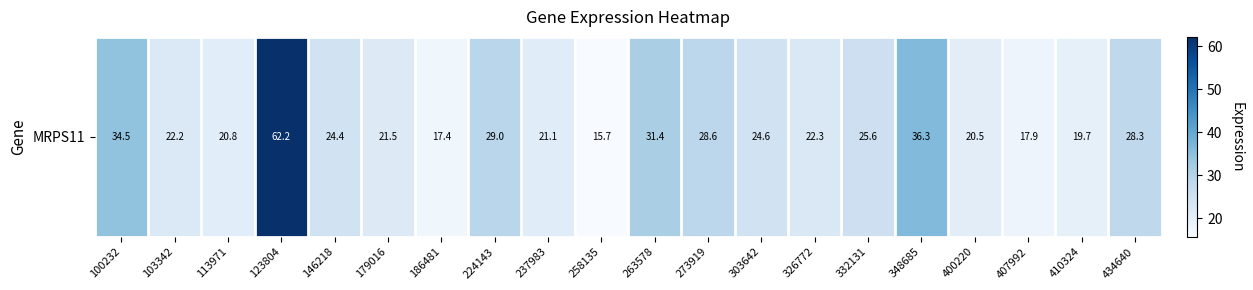

Reading right to left, transcribe all the data shown in this chart.

434640=28.3	410324=19.7	407992=17.9	400220=20.5	348685=36.3	332131=25.6	326772=22.3	303642=24.6	273919=28.6	263578=31.4	258135=15.7	237983=21.1	224143=29.0	186481=17.4	179016=21.5	146218=24.4	123804=62.2	113971=20.8	103342=22.2	100232=34.5